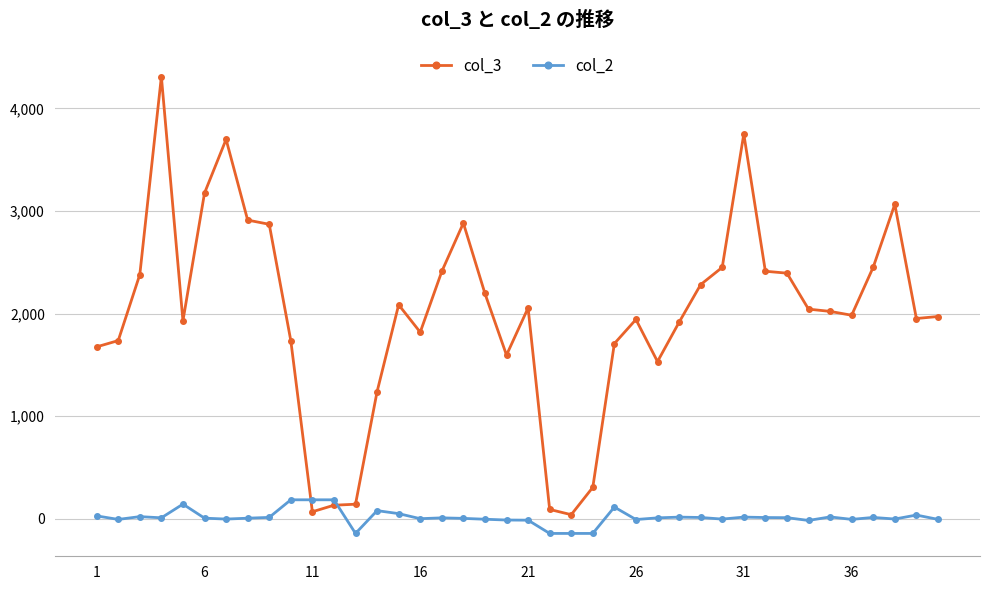

At how many categories does at least one series exceed 2575?

8